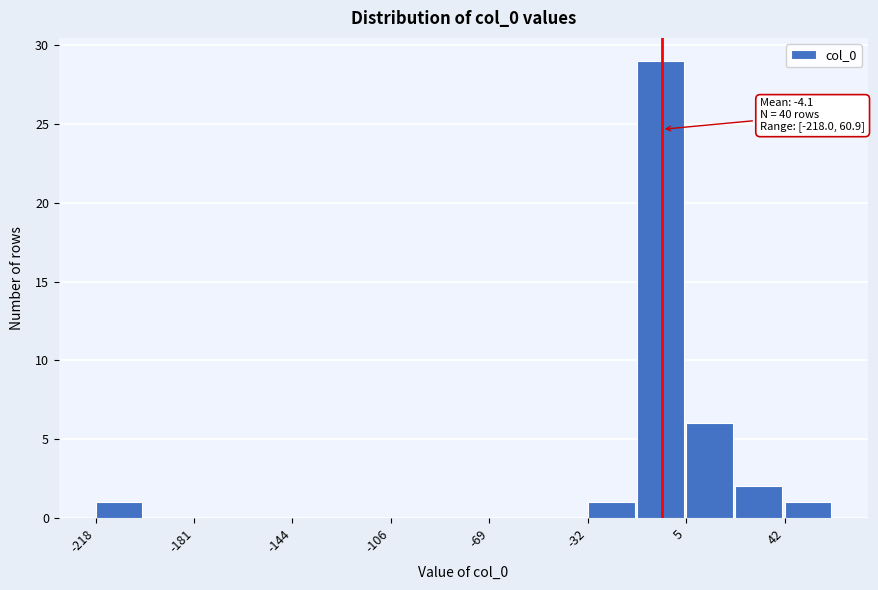

Around what value on the x-axis is the tallest bar? Give the approximate position of its centre, as read against the axis.

-5